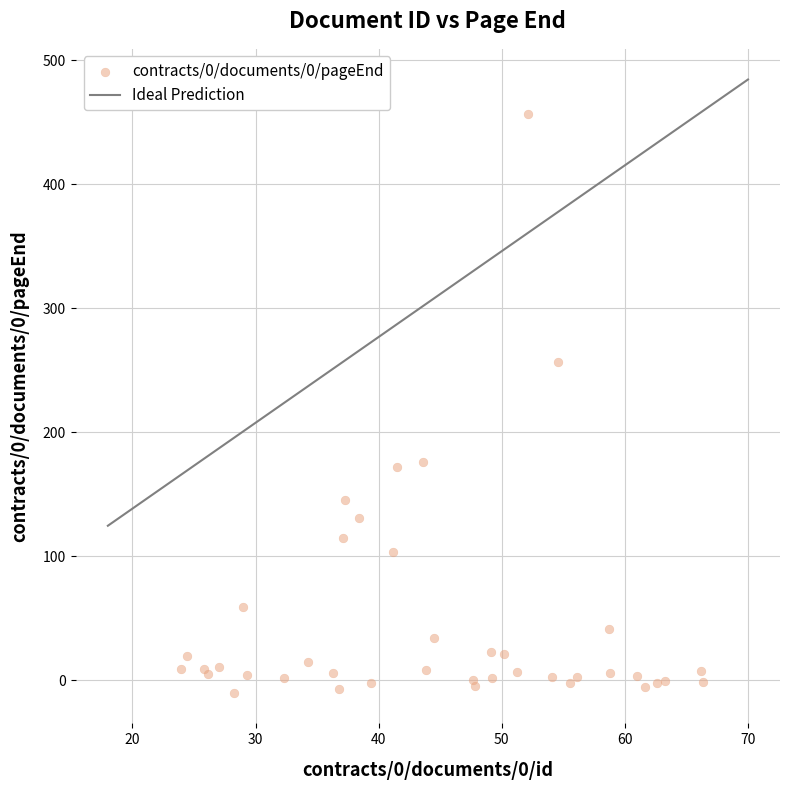

What Y value in the scatter plot is closest to 223?

257.0